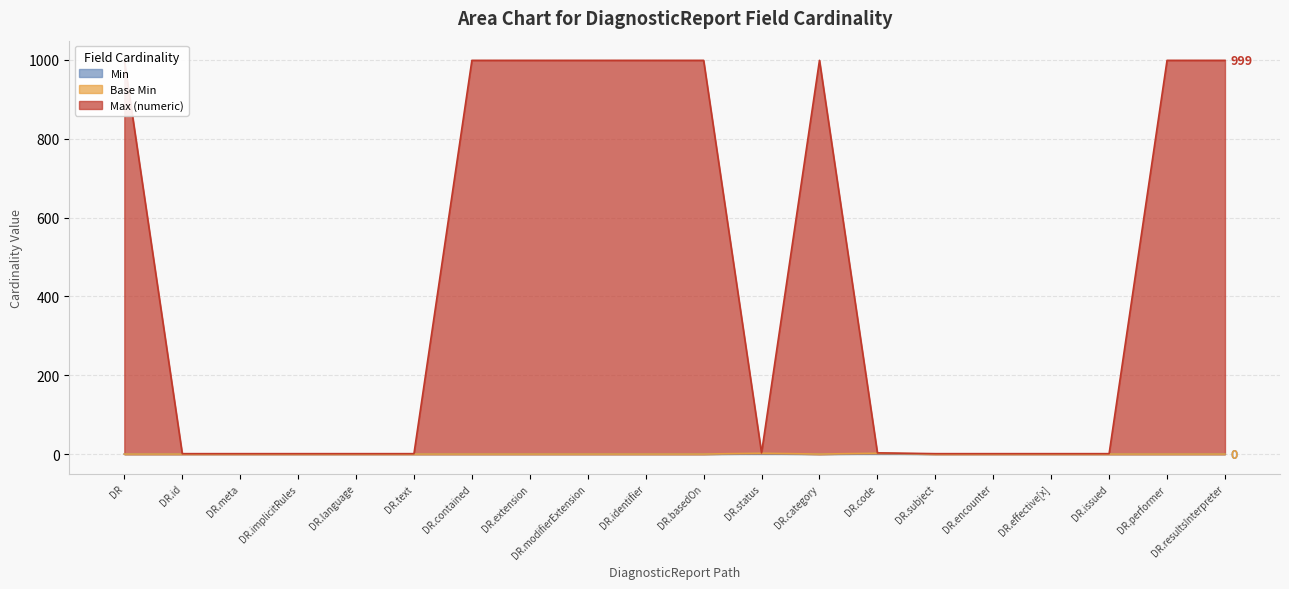

How many lines are shown in the chart?

3